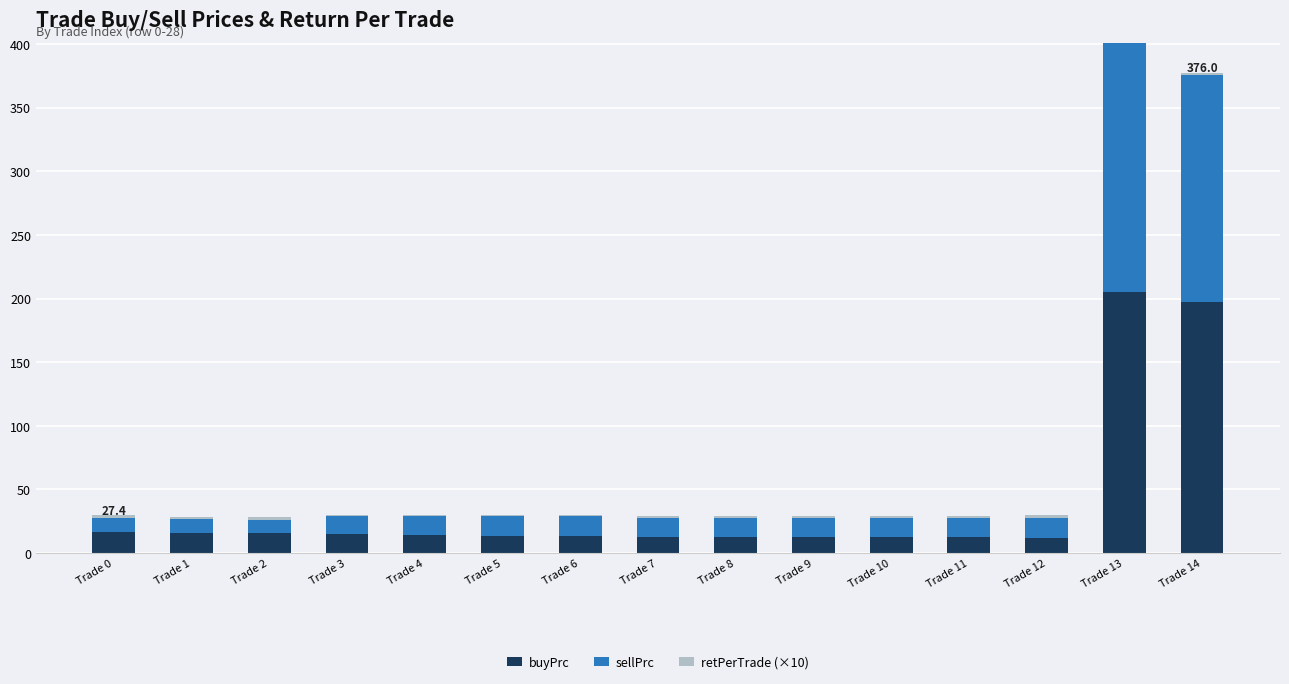

What is the average value of the buyPrc series?

38.8